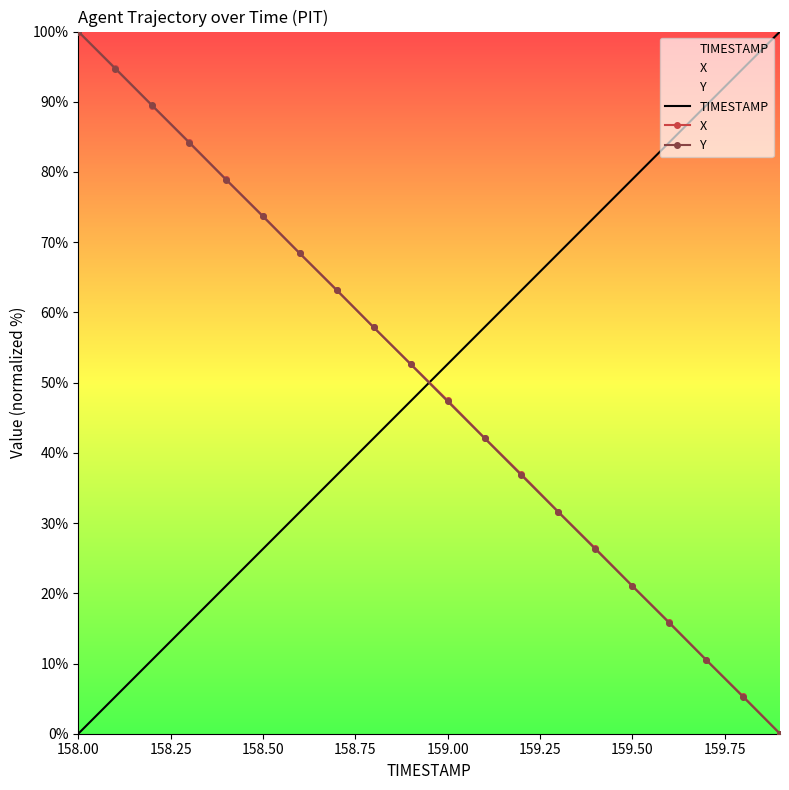

What are all the series names shown in the legend?

TIMESTAMP, X, Y